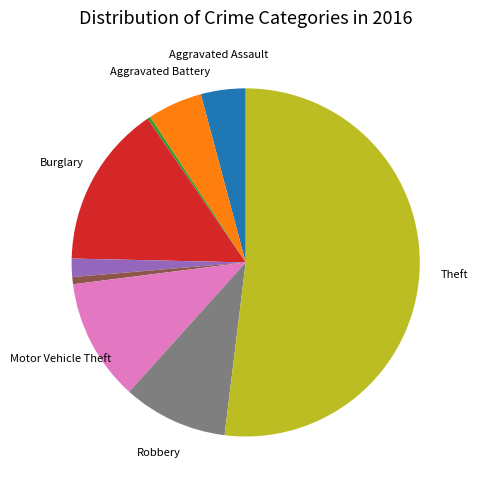

Does any single category account for the majority?

Yes